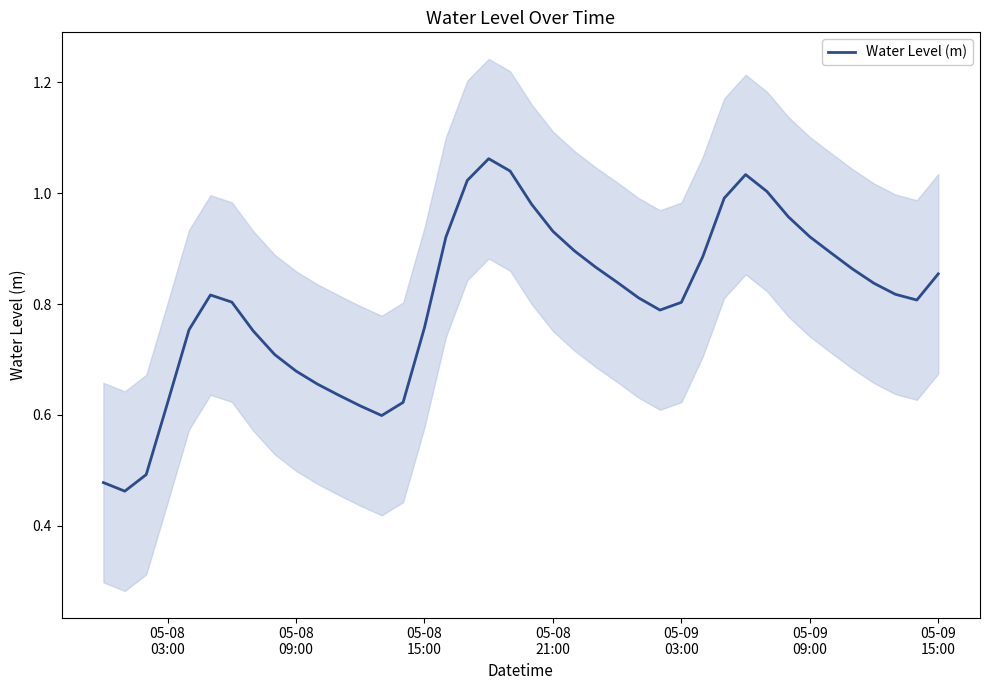

What is the difference between the maximum and minimum values?

0.6